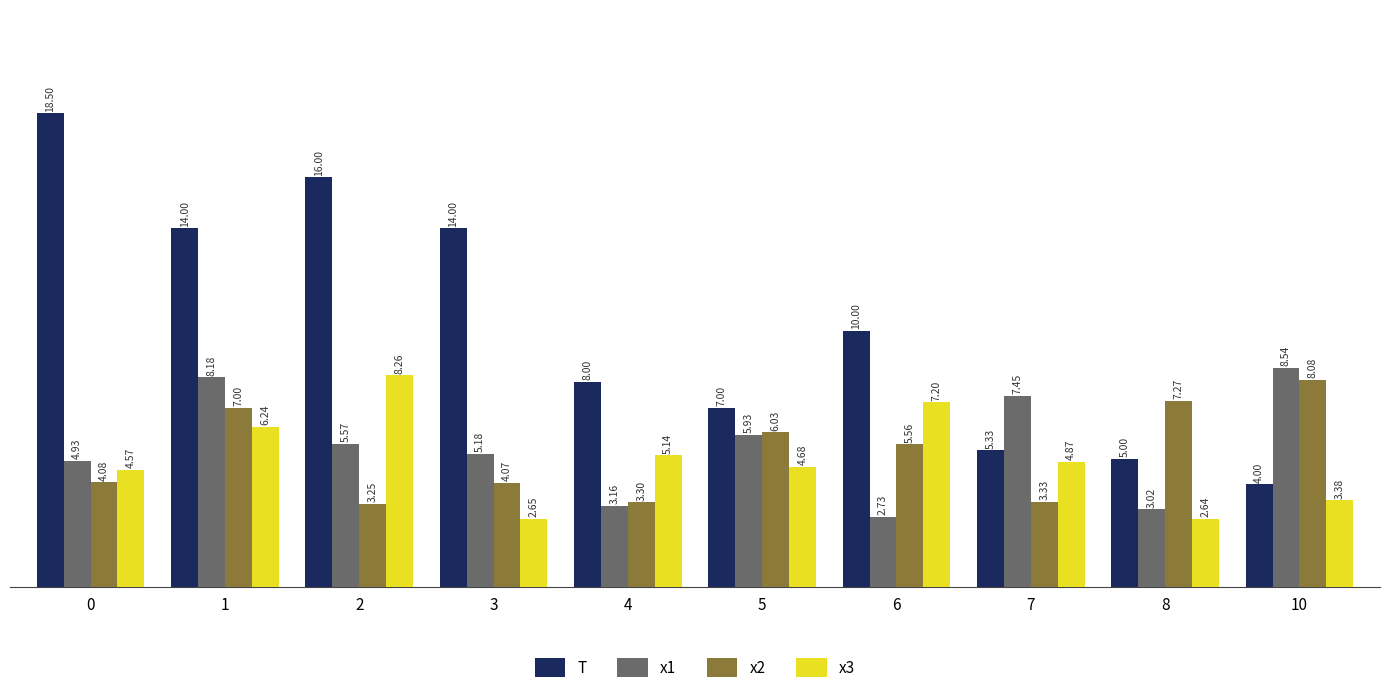

What is the total value across all series at 4?

19.6